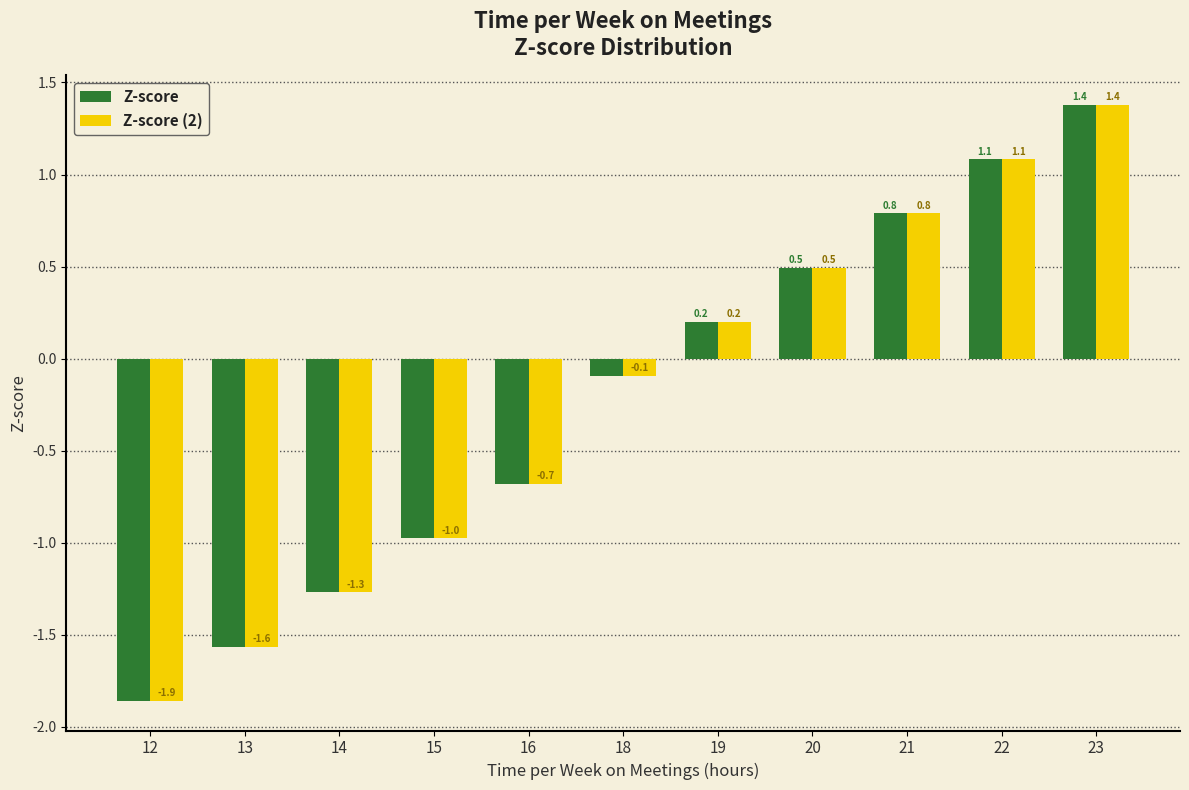

Are the bars grouped side by side (vs. stacked)?

Yes